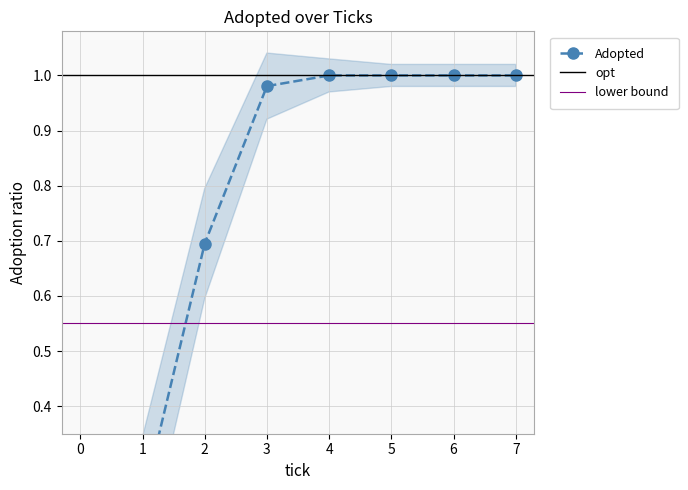

Reading right to left, list all the values displayed in this chart.

7.0=1.0	6.0=1.0	5.0=1.0	4.0=1.0	3.0=1.0	2.0=0.7	1.0=0.2	0.0=0.0